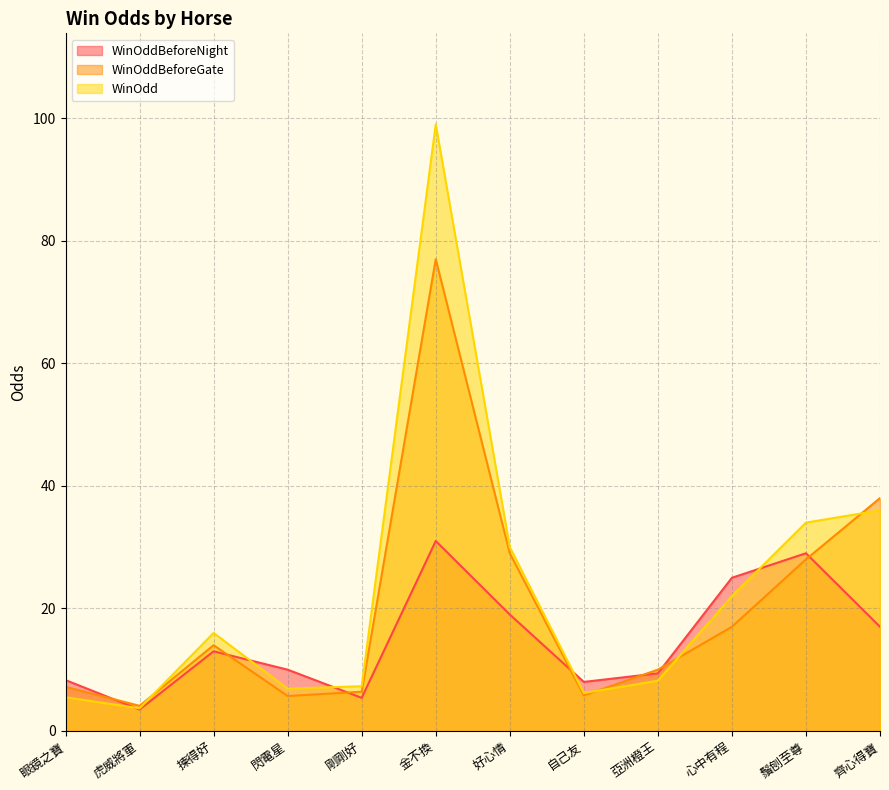

At how many categories does at least one series exceed 88?

1